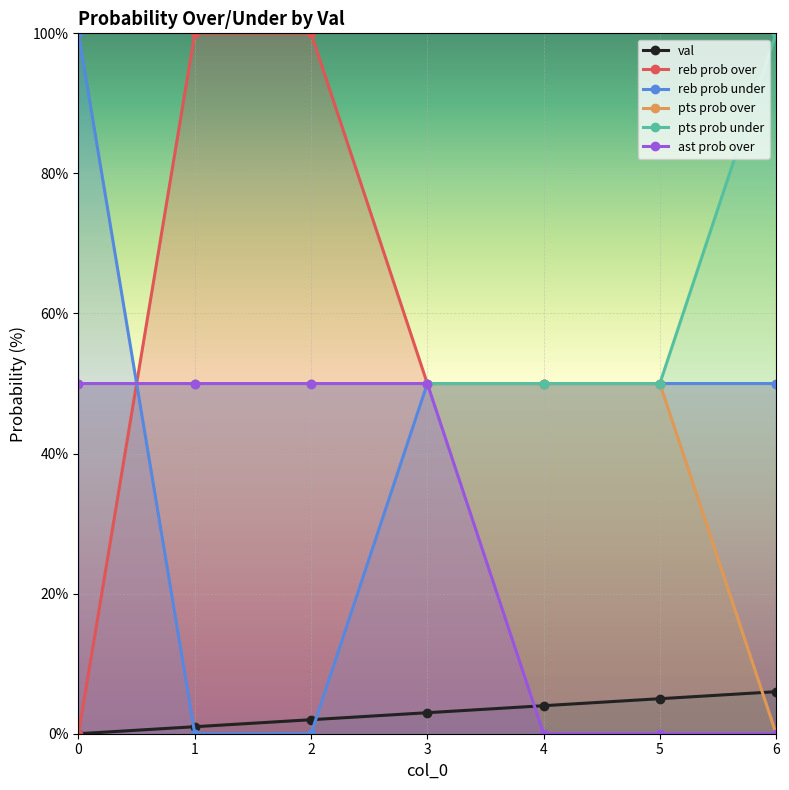

At which category is the sum across all series the highest?

3